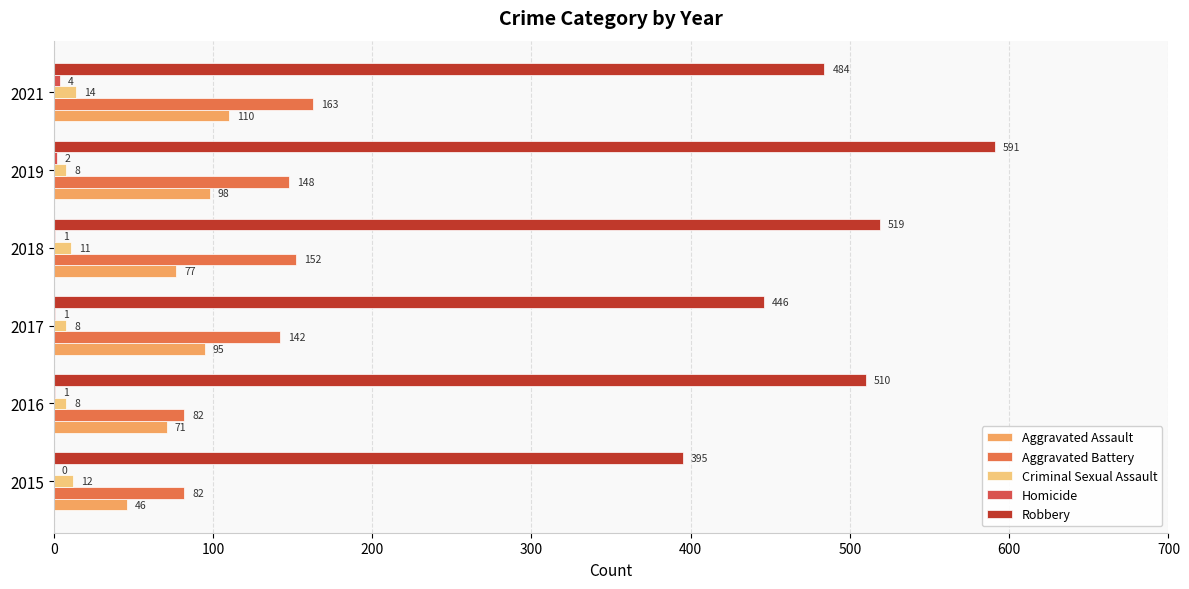

What is the difference between the second highest and minimum values in the Aggravated Battery series?

70